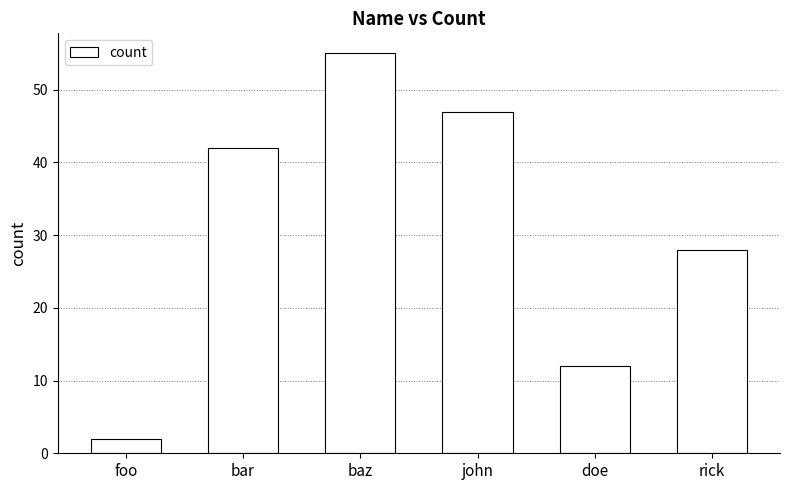

What is the label of the 2nd bar from the right?

doe